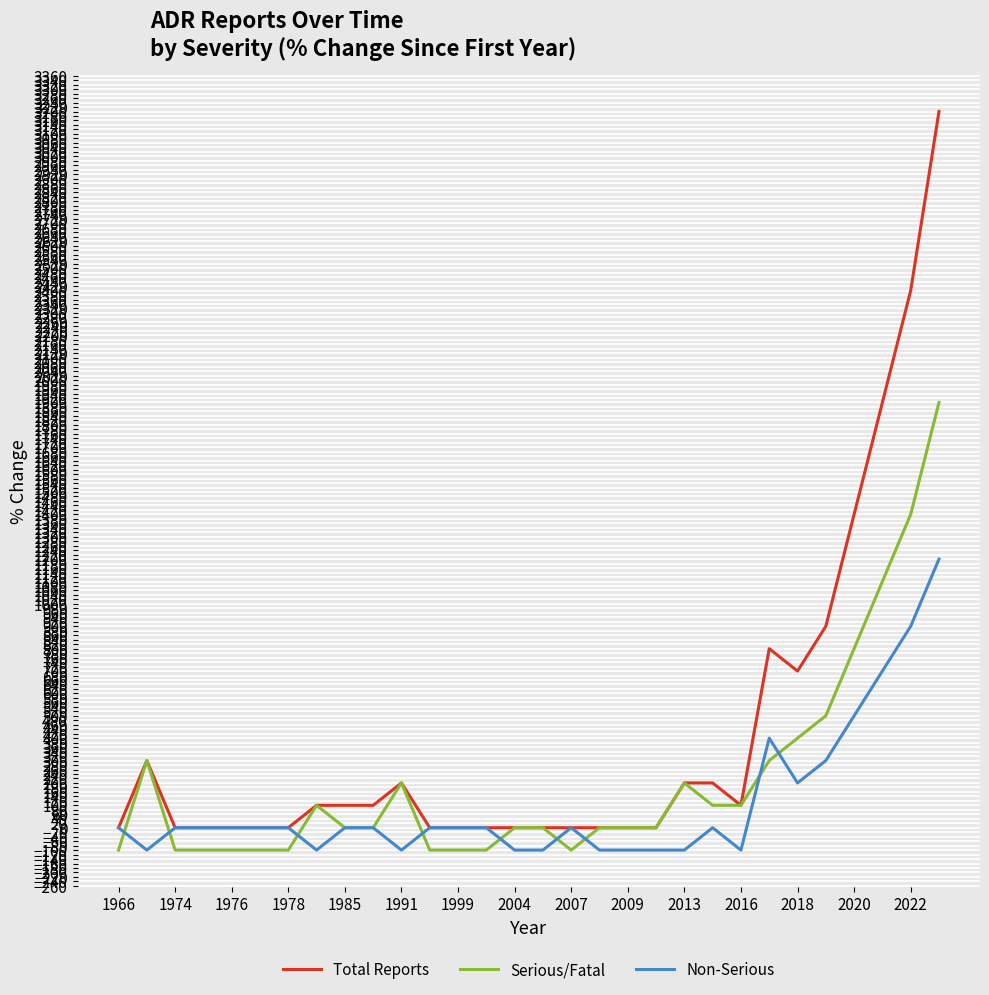

True or false: Non-Serious has more than 2 points higher than both neighbors.

True